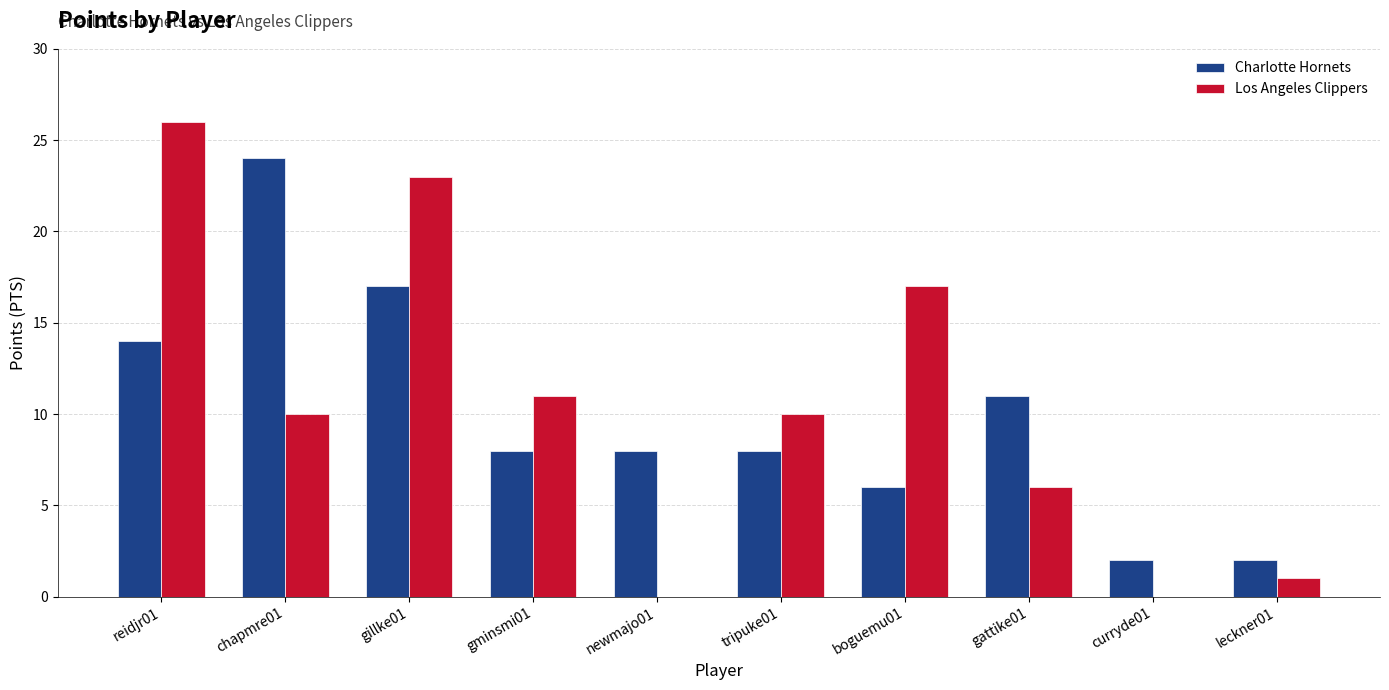

How many distinct data groups are displayed?

2